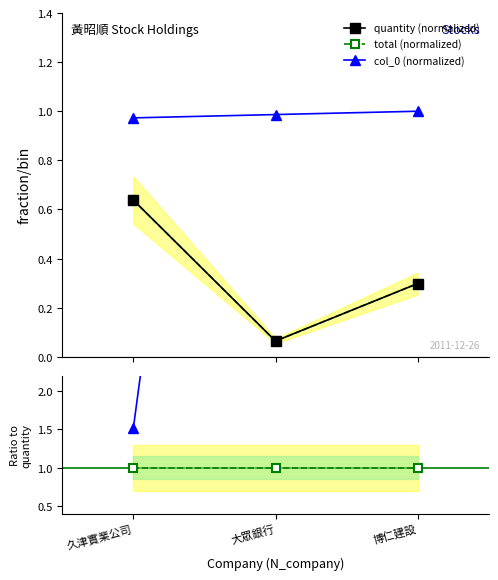

What is the difference between the total (normalized) values at 久津實業公司 and 博仁建設?

0.3